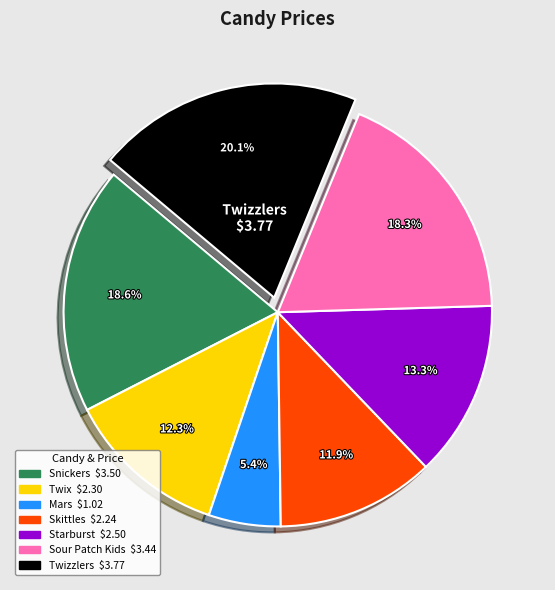

To the nearest percent, what is the combined percentage of Sour Patch Kids and Twix?

31%